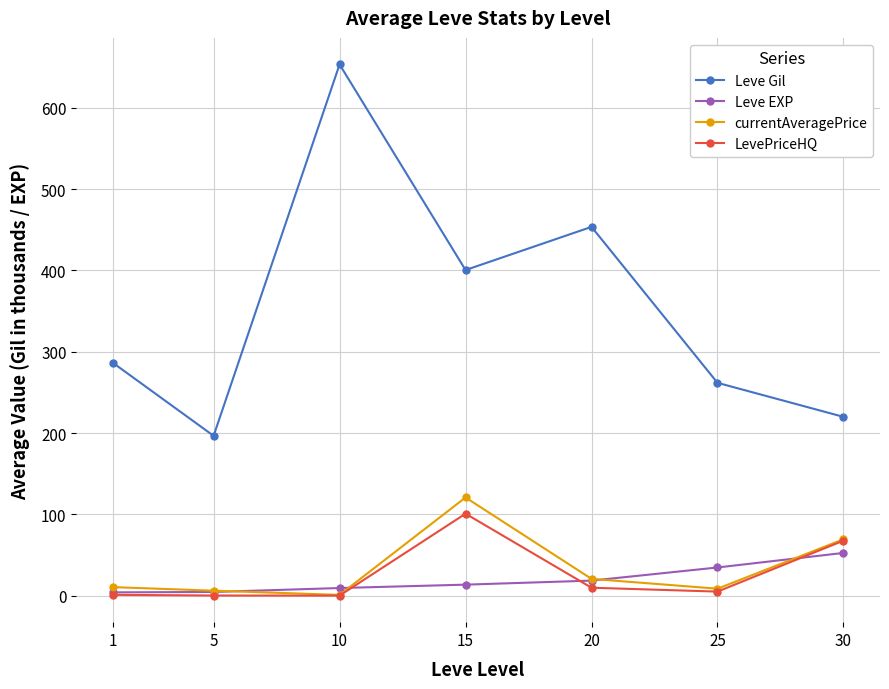

How many data points in Leve Gil are less than 286?

3